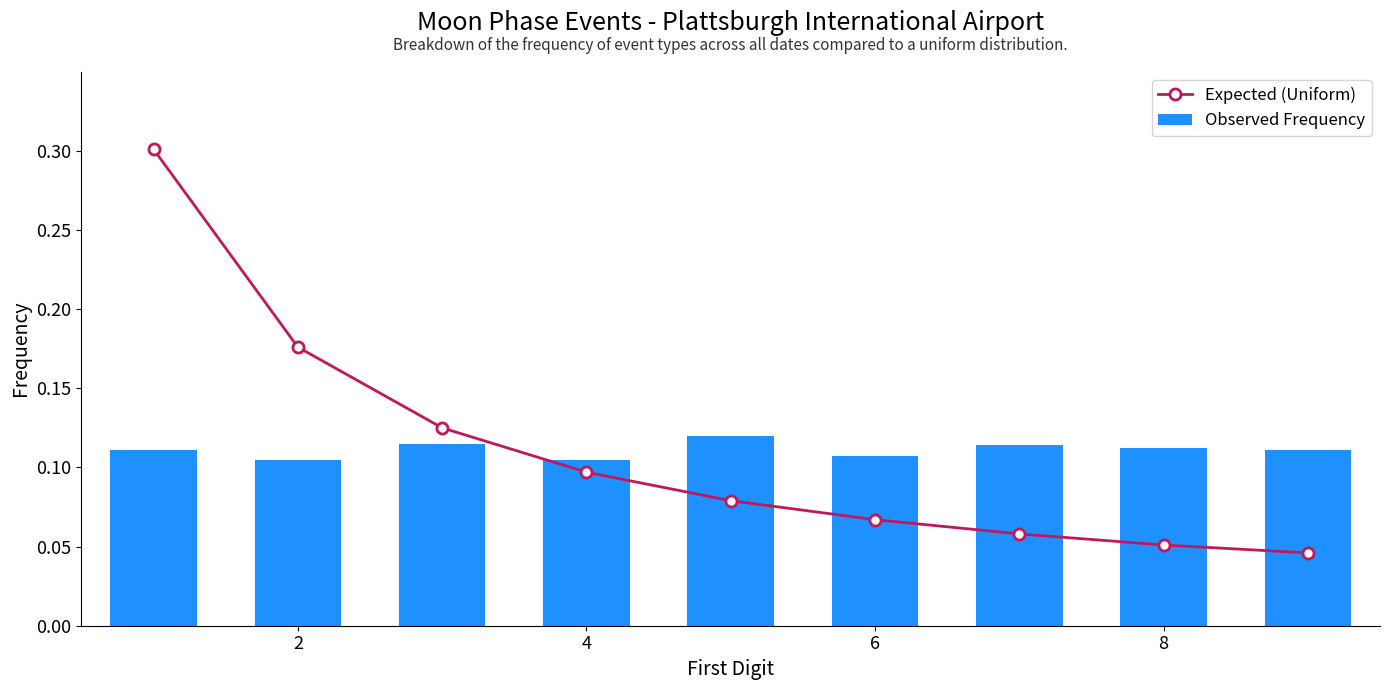

What is the value of the Expected (Uniform) bar at the 6th from the left?

0.1